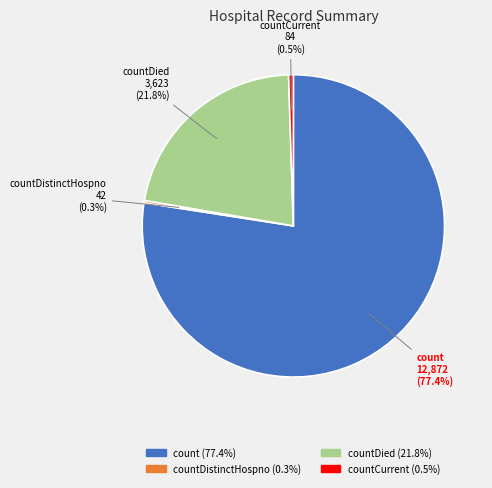

Is there any slice that represents more than half of the pie?

Yes